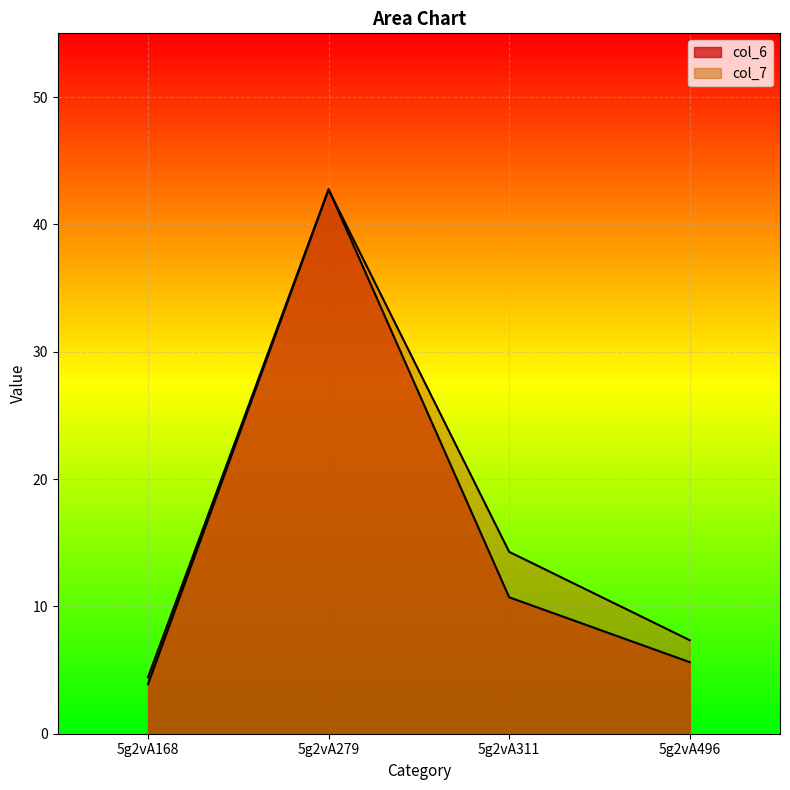

Which series has the largest total across all categories?

col_7